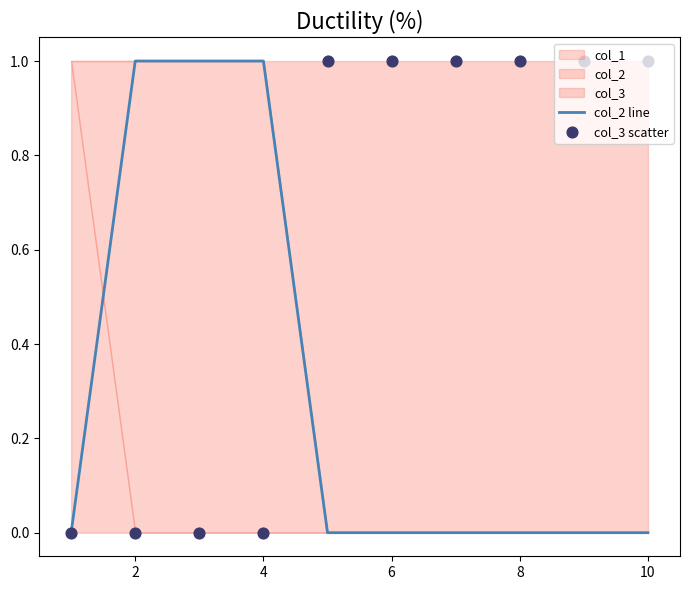

At which category is the sum across all series the highest?

2